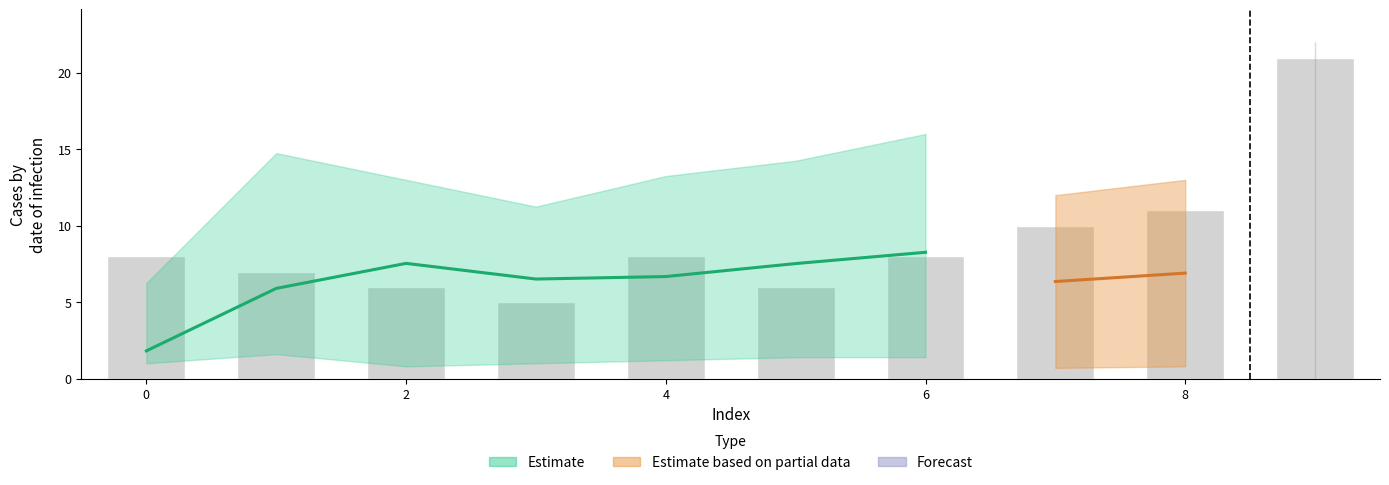

Count the number of categories in the chart.

10